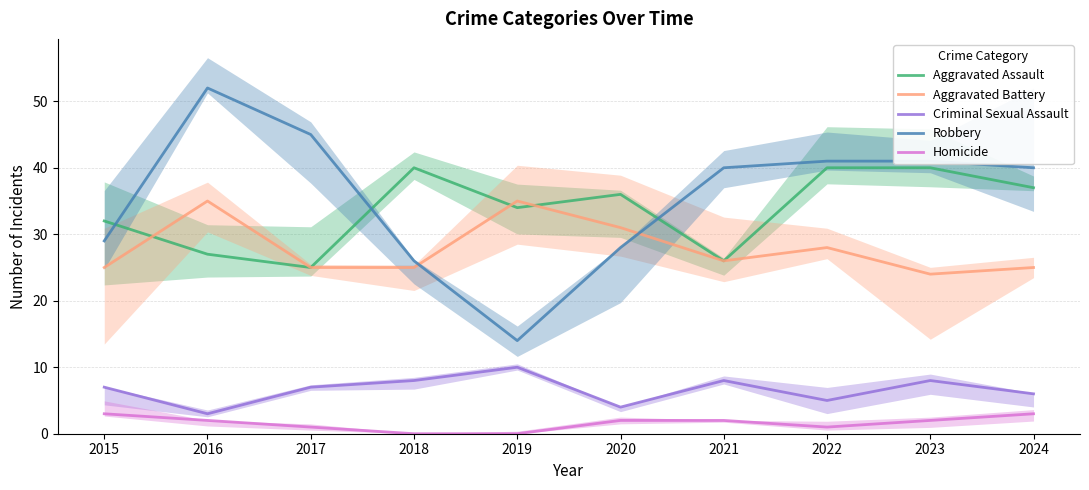

Which series has the largest total across all categories?

Robbery